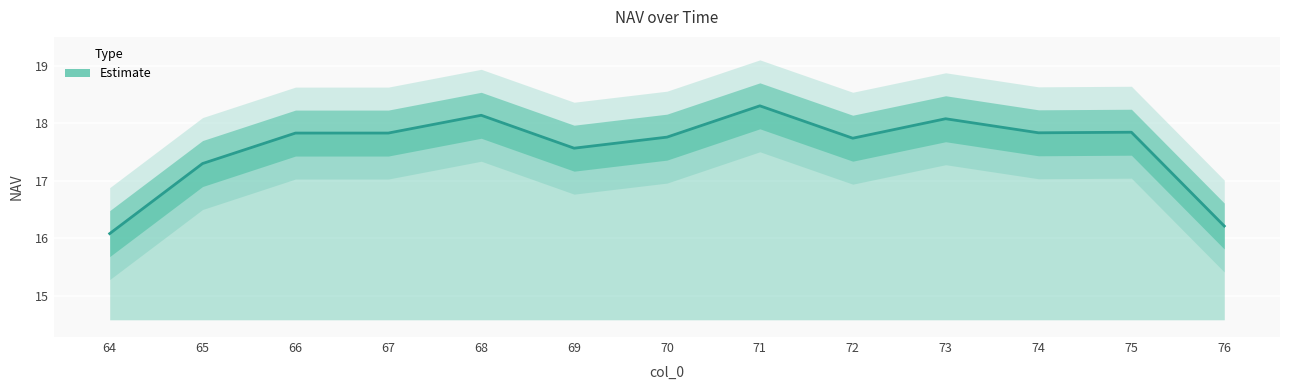

What is the average value?

17.6